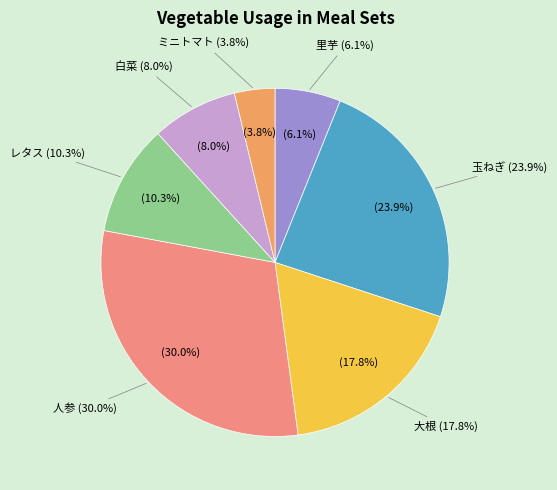

What portion of the pie excludes 人参?

70.0%